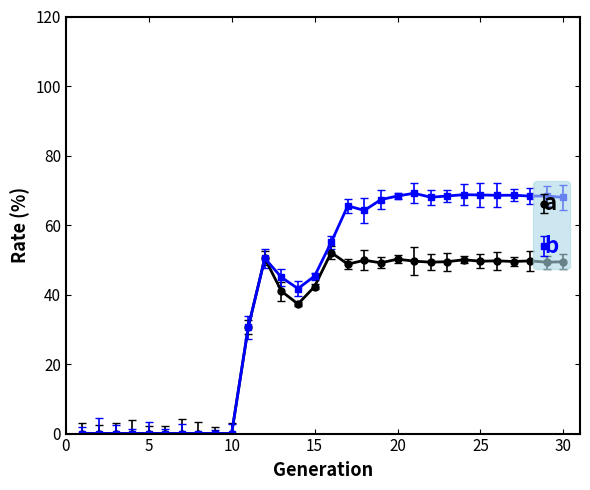

What is the maximum value for b?

69.1